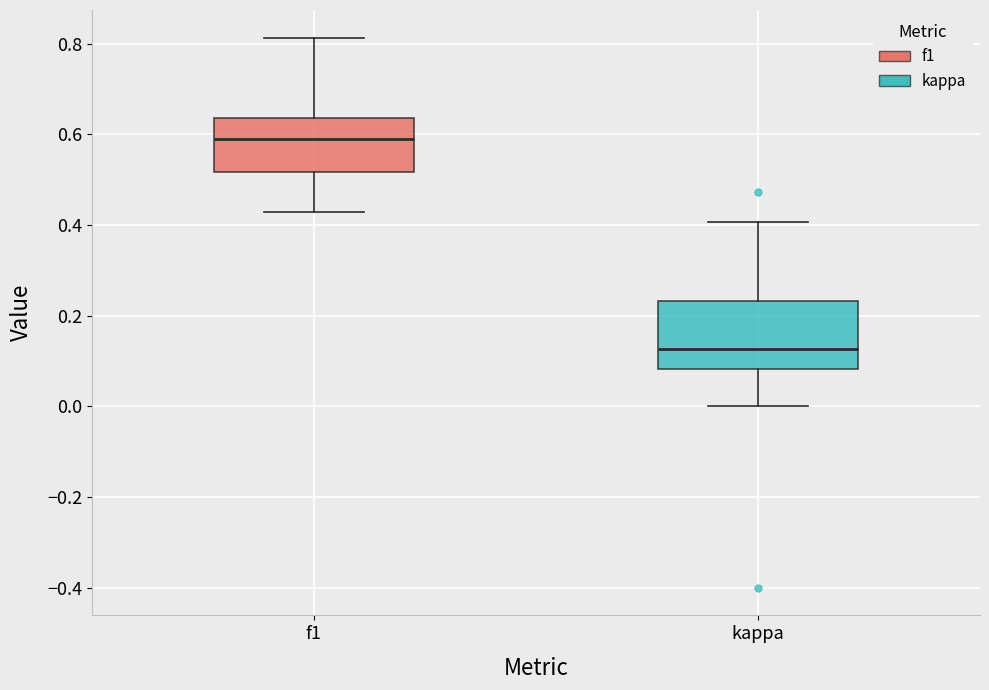

Where does the lower whisker of the box for kappa end on the y-axis? The values are not printed on the chart, so give them approximately, as read against the axis.

0.00